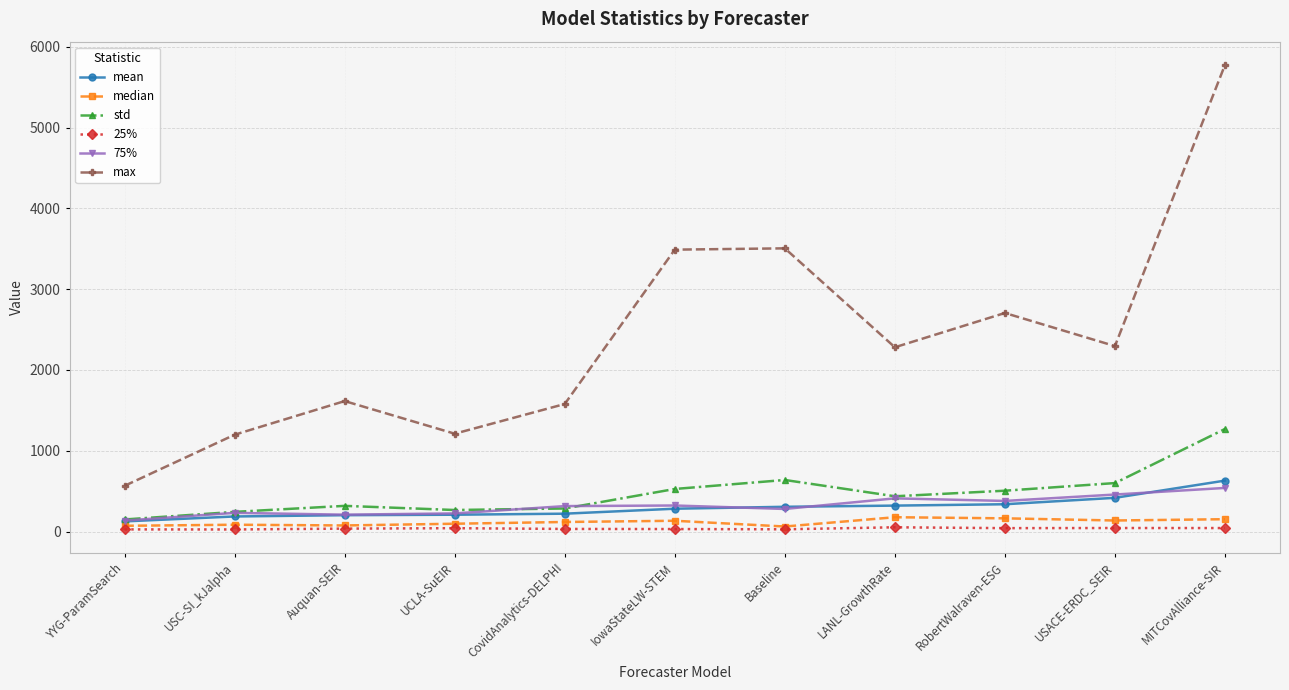

What are all the series names shown in the legend?

mean, median, std, 25%, 75%, max